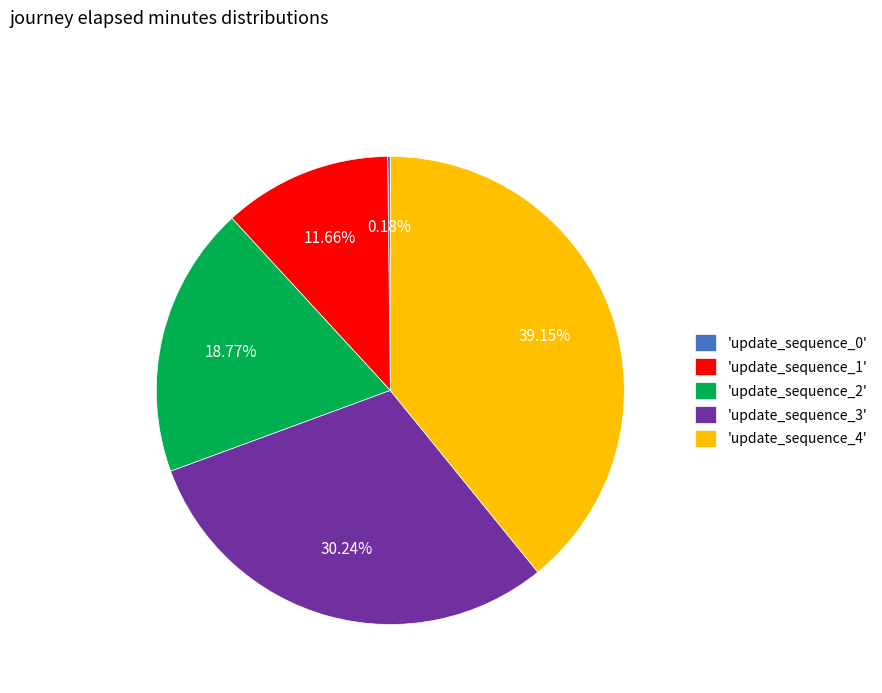

Does 'update_sequence_1' account for over 50% of the chart?

No